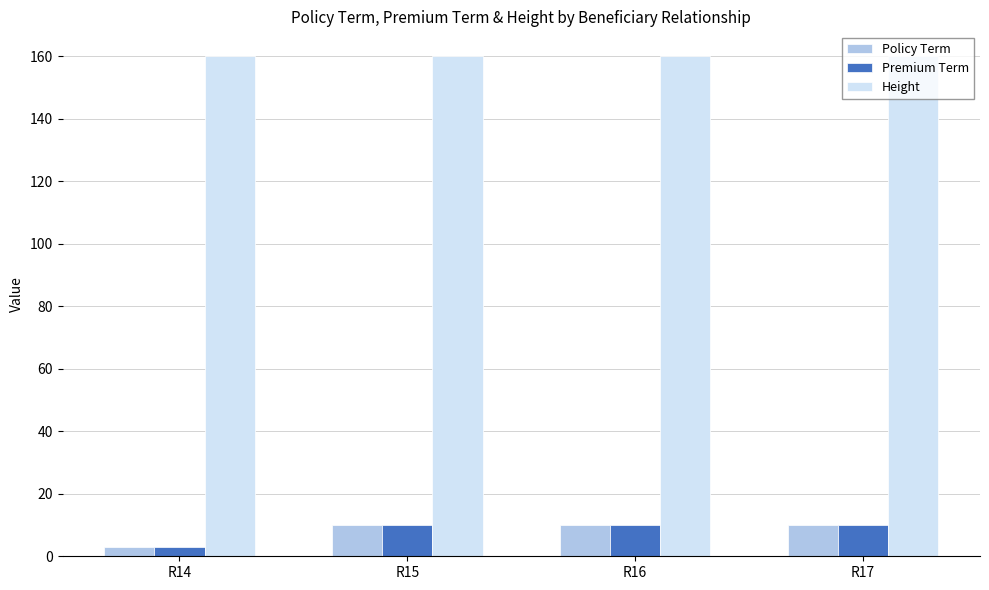

What is the average value of the Policy Term series?

8